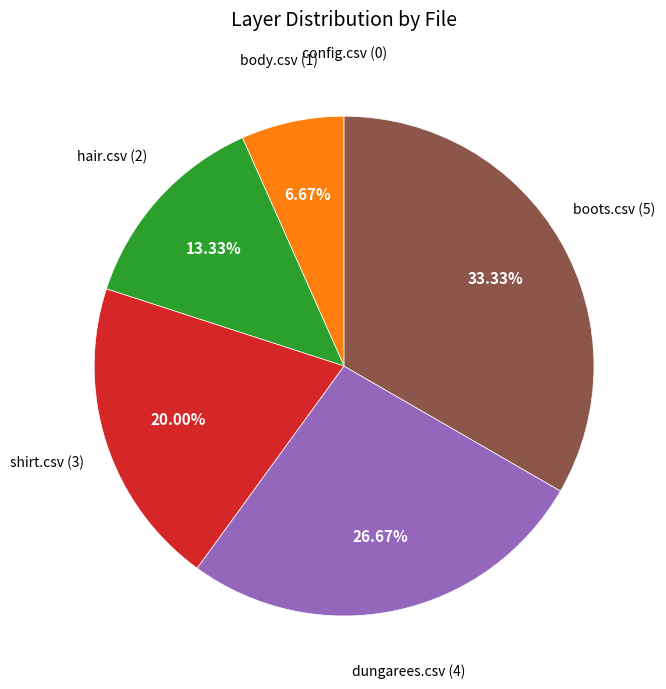

Does any single category account for the majority?

No